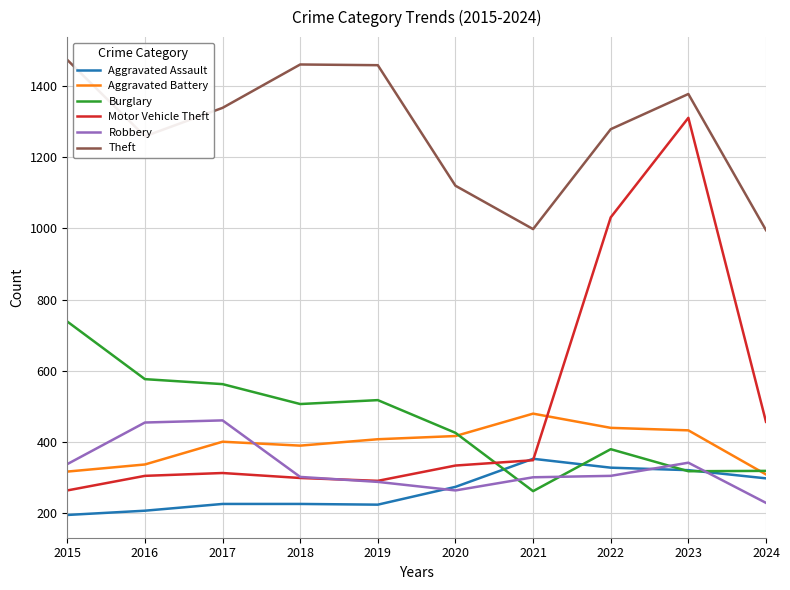

Which label corresponds to the largest value in the chart?

2015